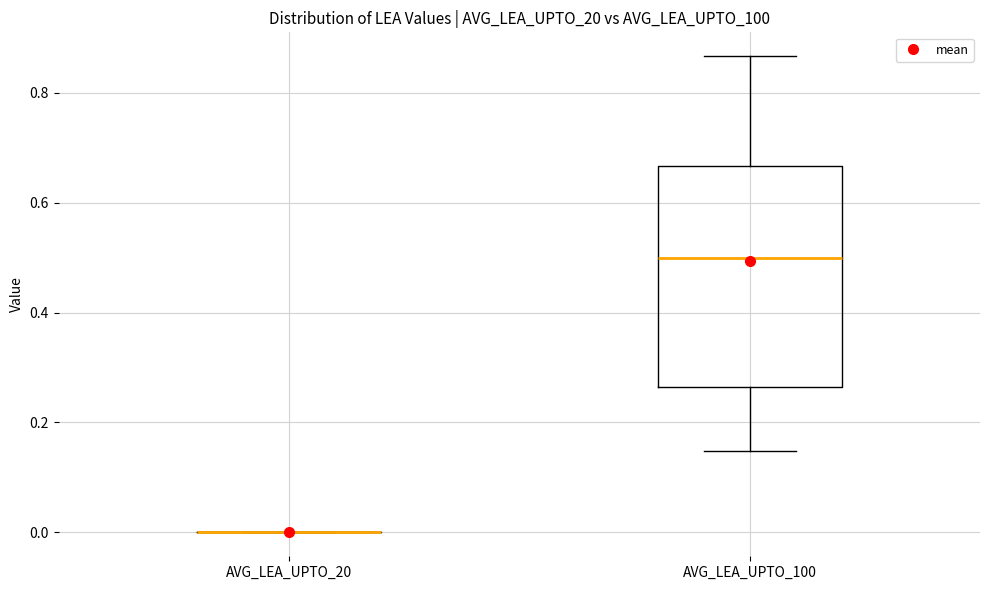

Which box is the tallest, from its lower edge to its upper edge?

AVG_LEA_UPTO_100